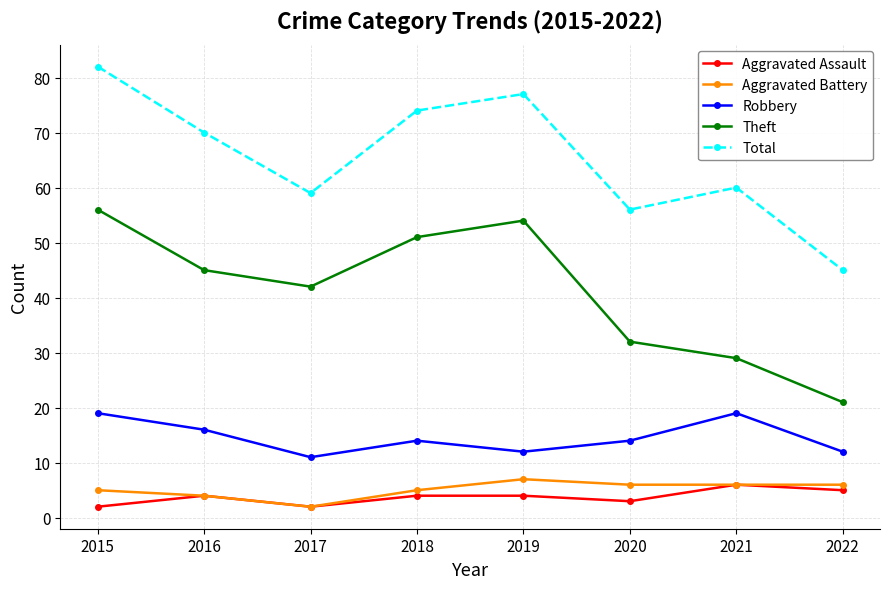

Reading left to right, transcribe all the data shown in this chart.

Aggravated Assault: 2	4	2	4	4	3	6	5
Aggravated Battery: 5	4	2	5	7	6	6	6
Robbery: 19	16	11	14	12	14	19	12
Theft: 56	45	42	51	54	32	29	21
Total: 82	70	59	74	77	56	60	45